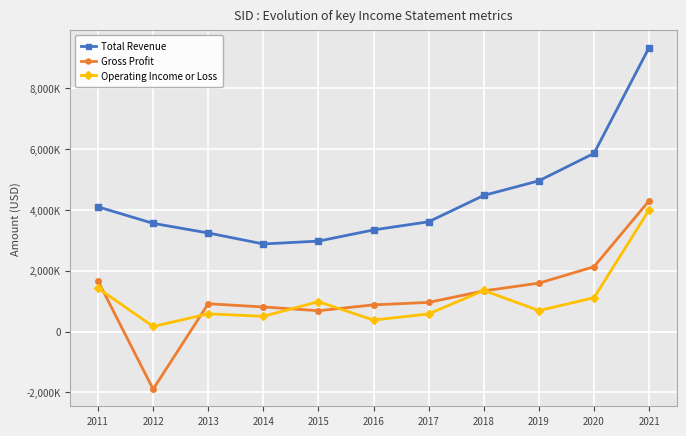

True or false: Operating Income or Loss and Total Revenue cross at least once.

False